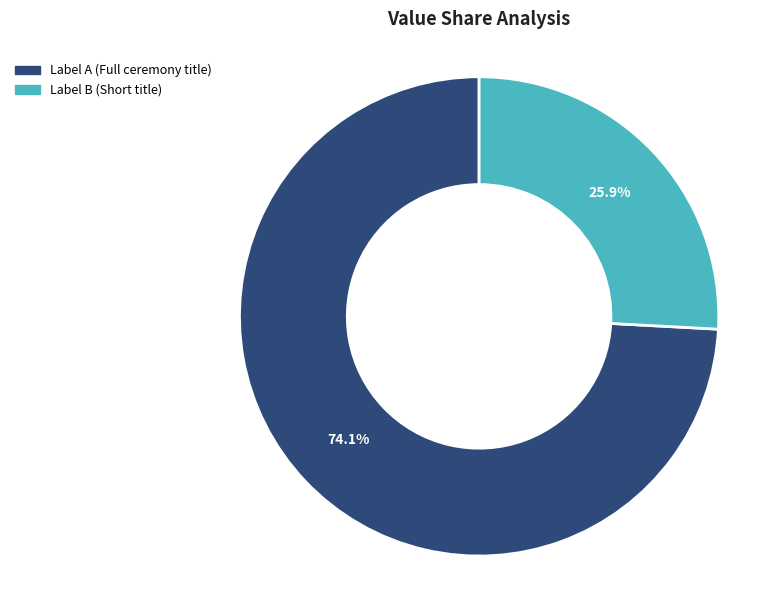

Rank the categories by value from highest to lowest.

Label A (Full ceremony title), Label B (Short title)